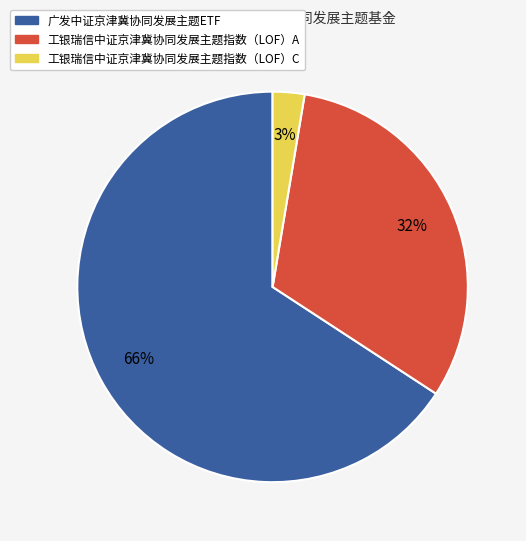

What percentage is the 工银瑞信中证京津冀协同发展主题指数（LOF）A slice, to the nearest percent?

32%